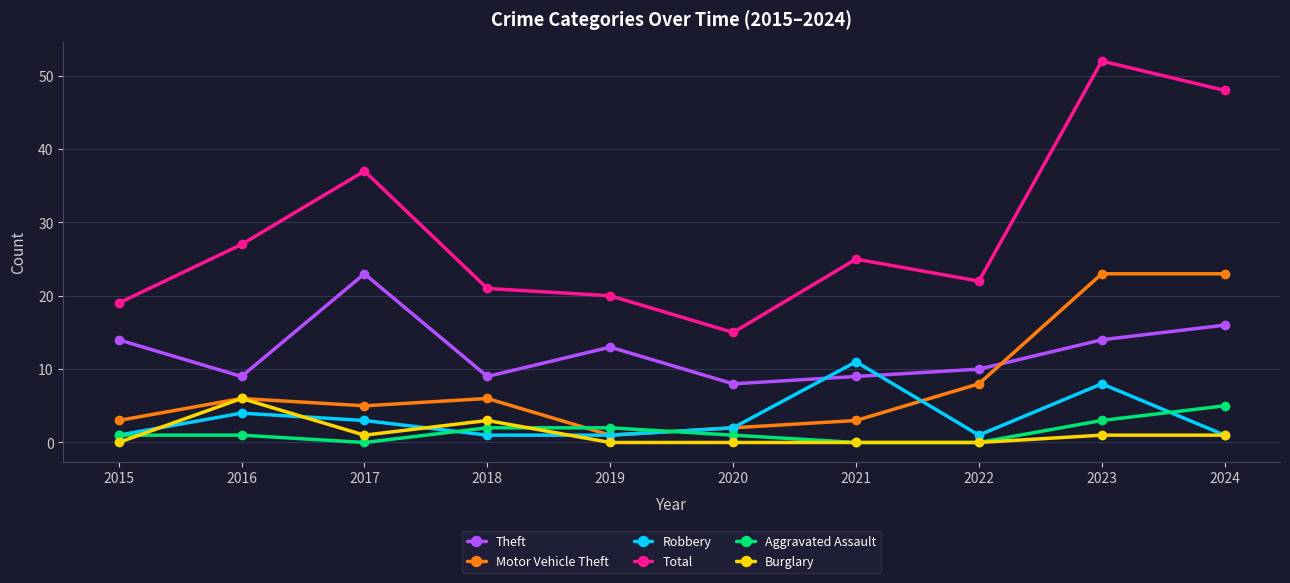

After their last crossing, which series has the higher values: Motor Vehicle Theft or Theft?

Motor Vehicle Theft